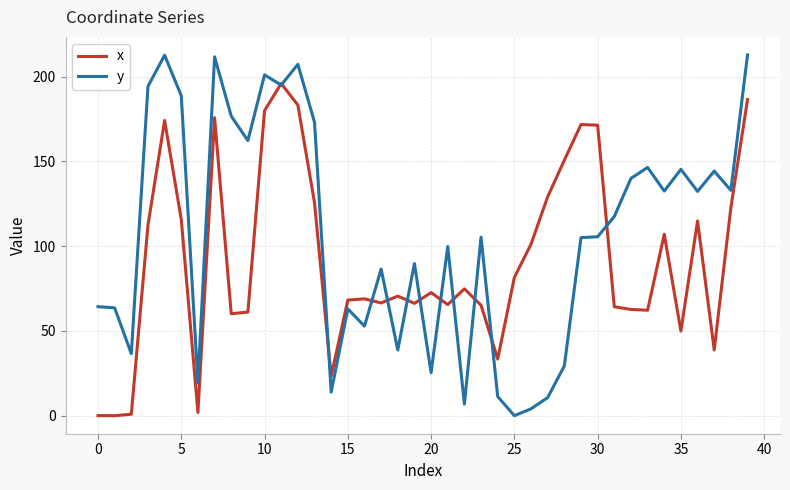

Which series has the largest total across all categories?

y